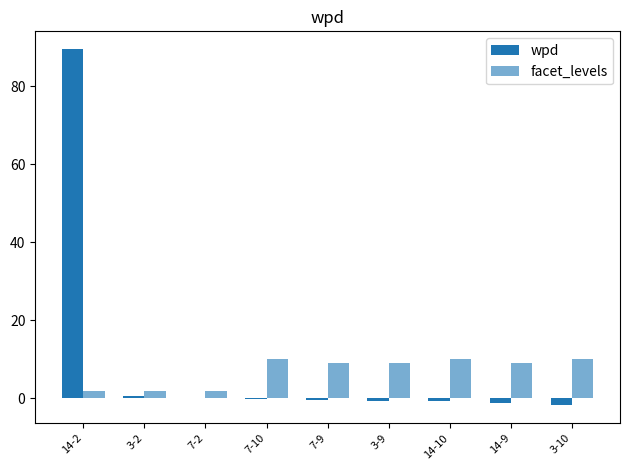

The value of facet_levels at 3-10 is 10.0. True or false?

True